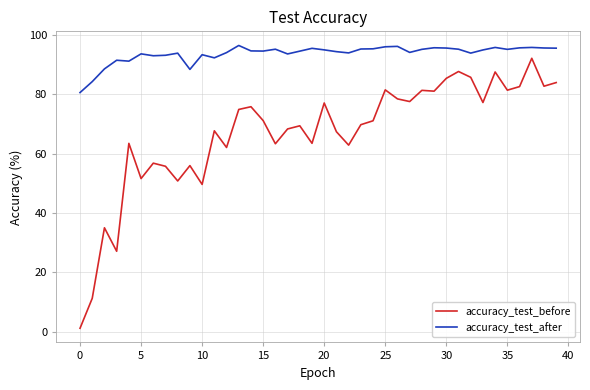

Which series has the largest total across all categories?

accuracy_test_after